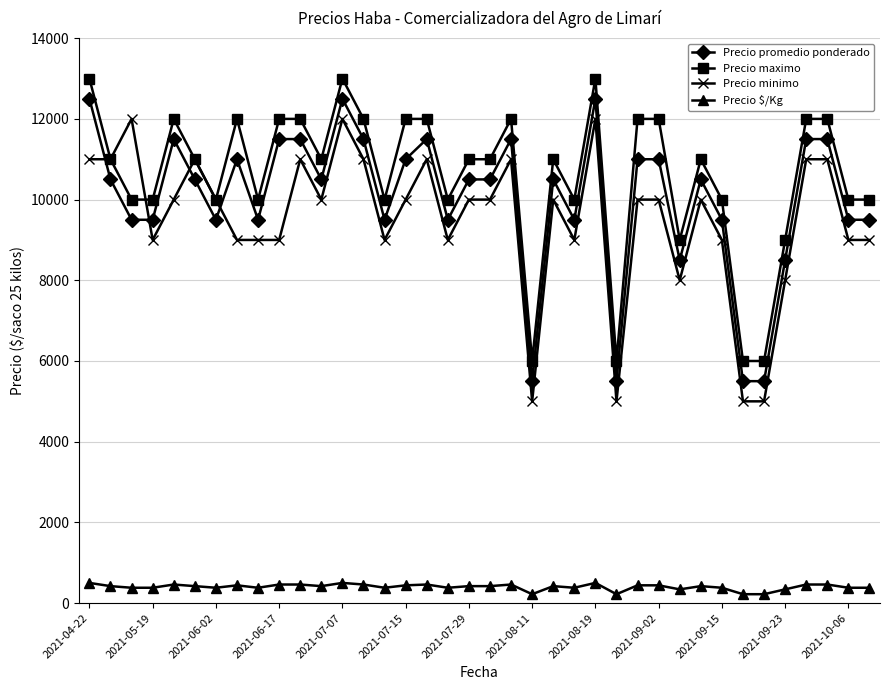

What is the greatest value displayed?

13000